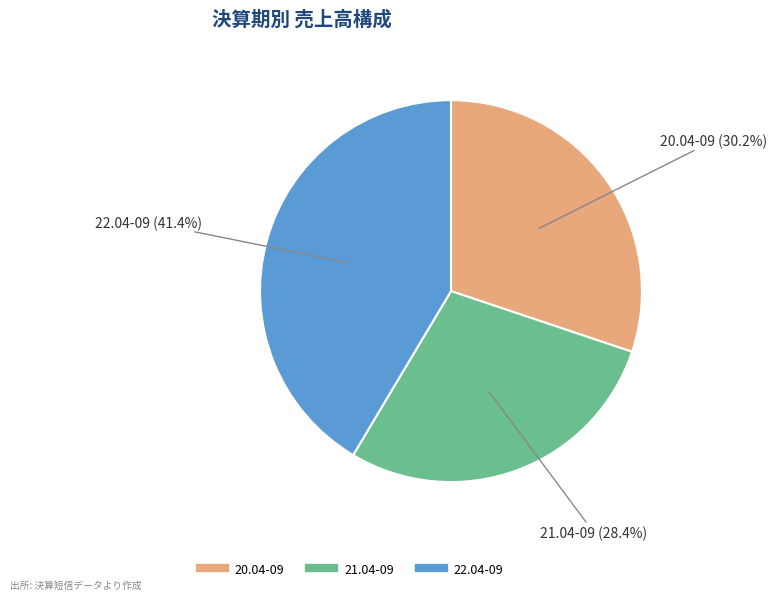

To the nearest percent, what is the difference between the 21.04-09 and 20.04-09 slice percentages?

2%